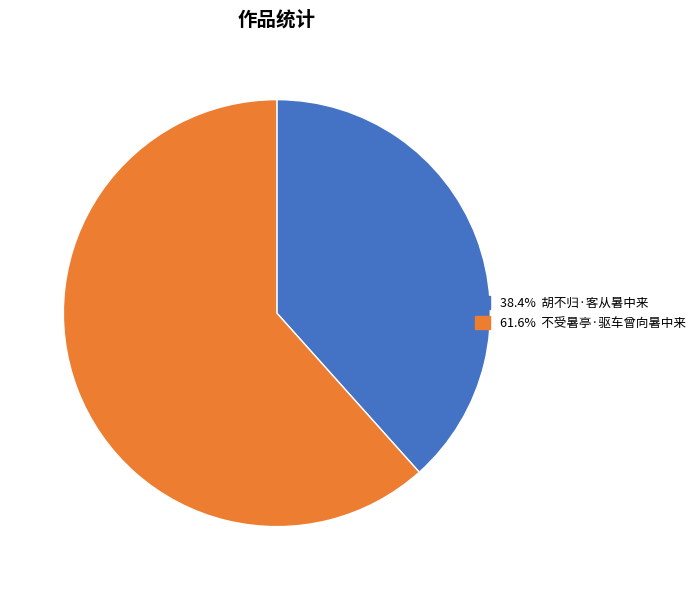

Is there a majority slice in this chart?

Yes